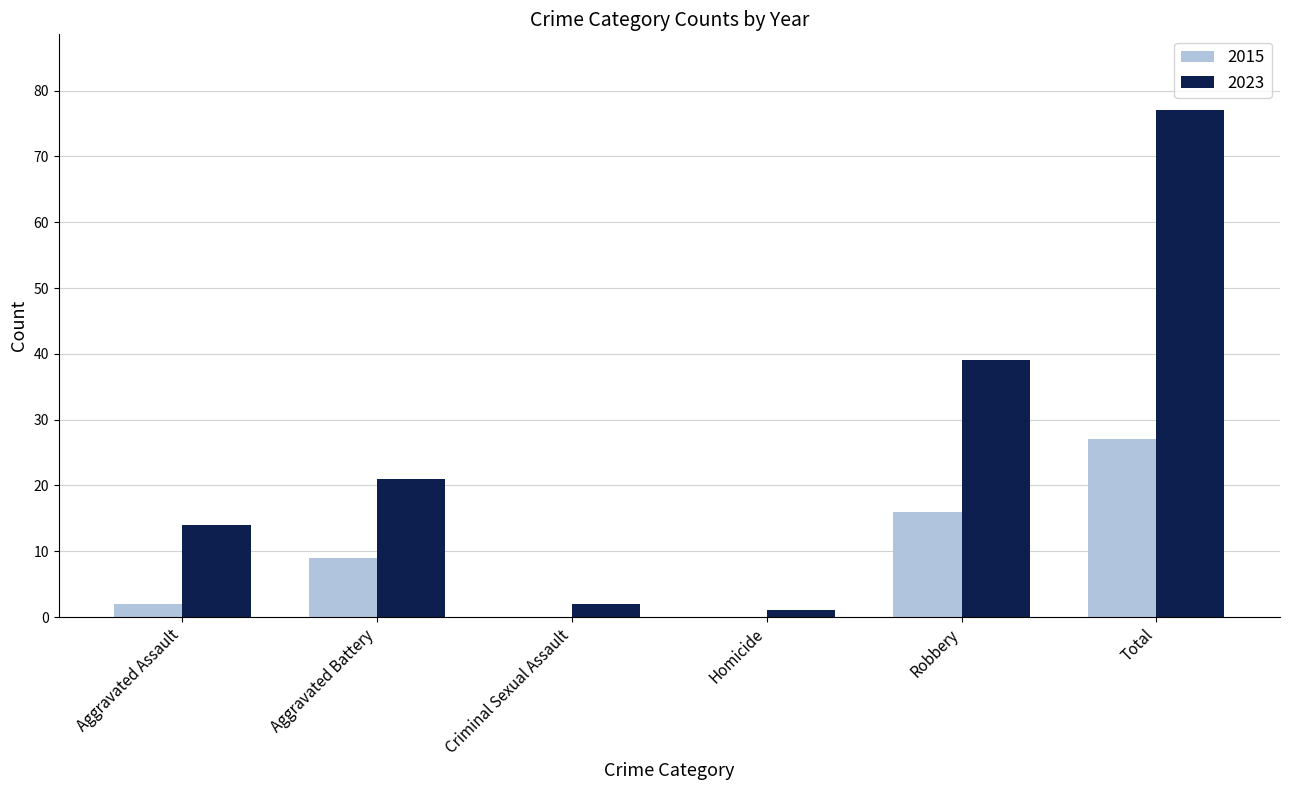

The 2015 series shows 27 at Total. True or false?

True